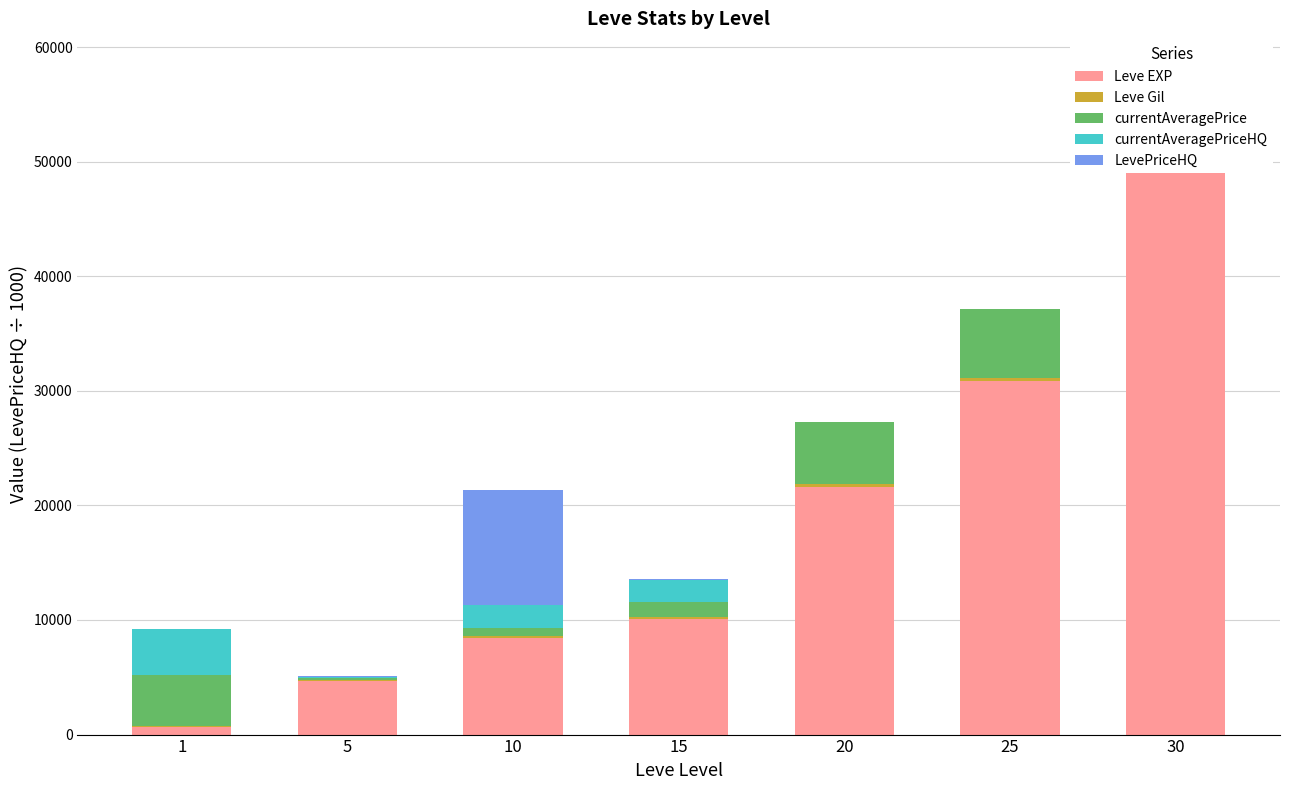

At how many categories does at least one series exceed 23505?

2